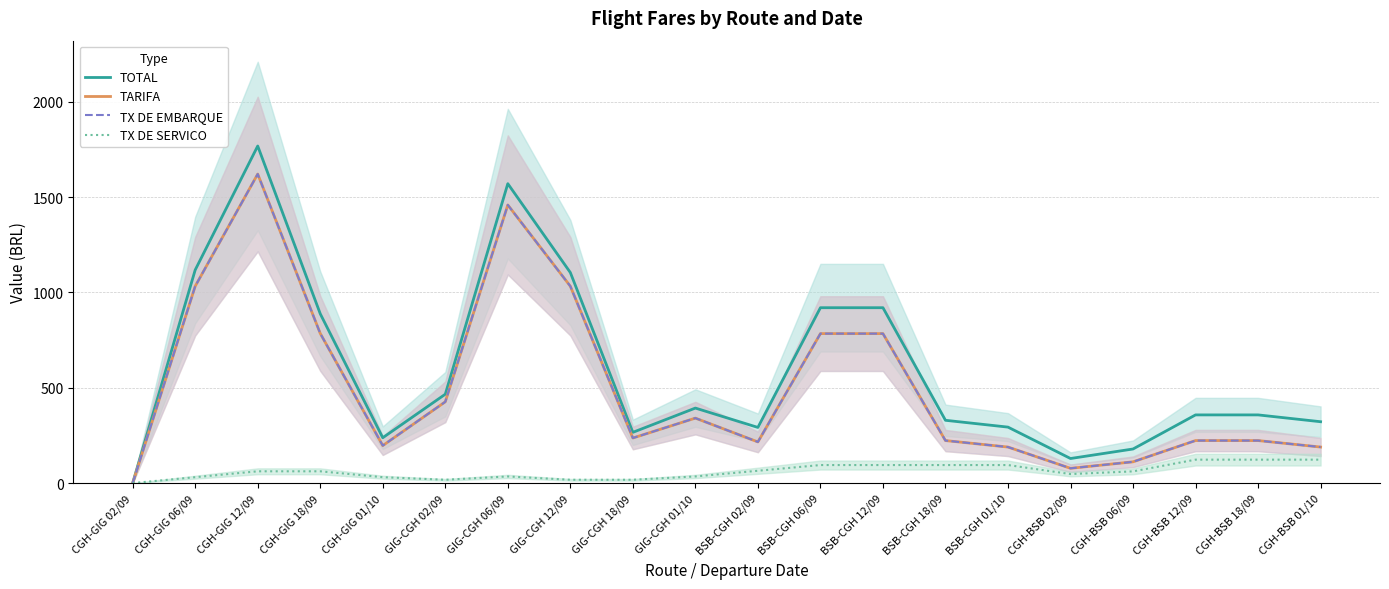

At which label does TX DE EMBARQUE first exceed 236?

CGH-GIG 06/09